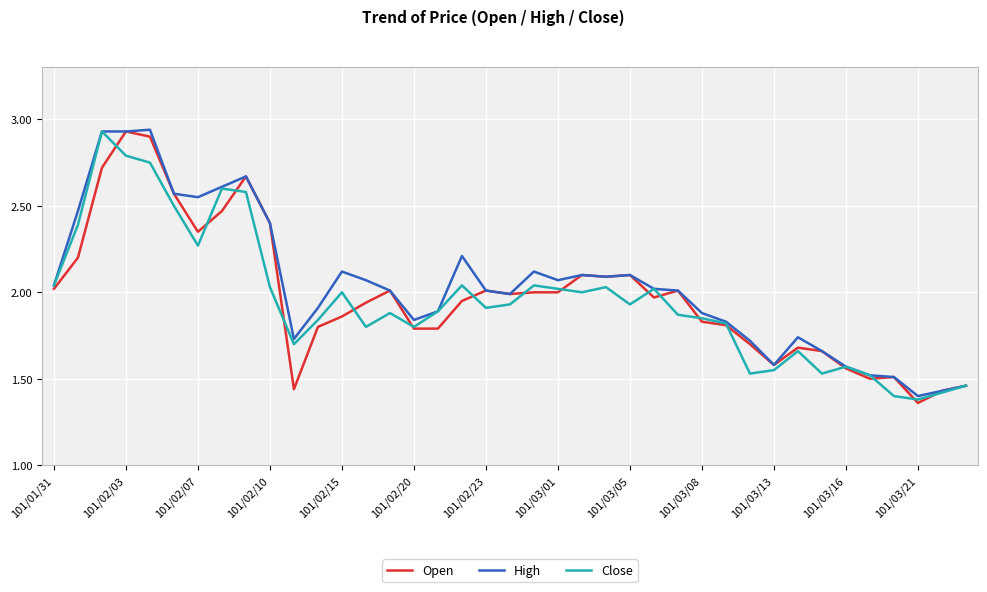

True or false: High and Close cross at least once.

False